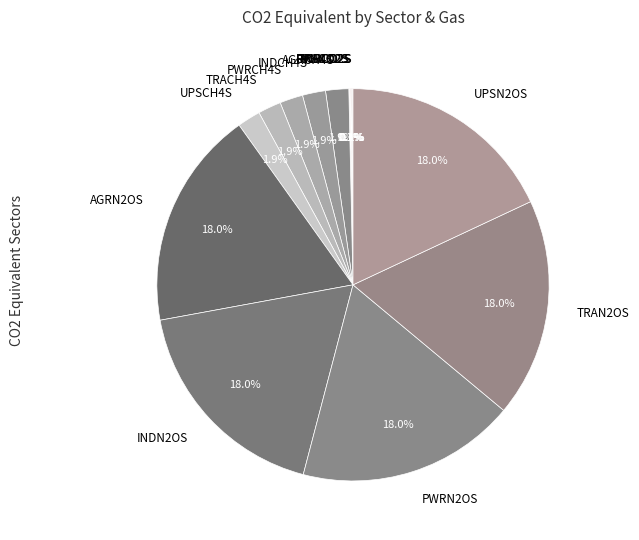

Combined, do AGRN2OS and PWRN2OS account for over 50%?

No